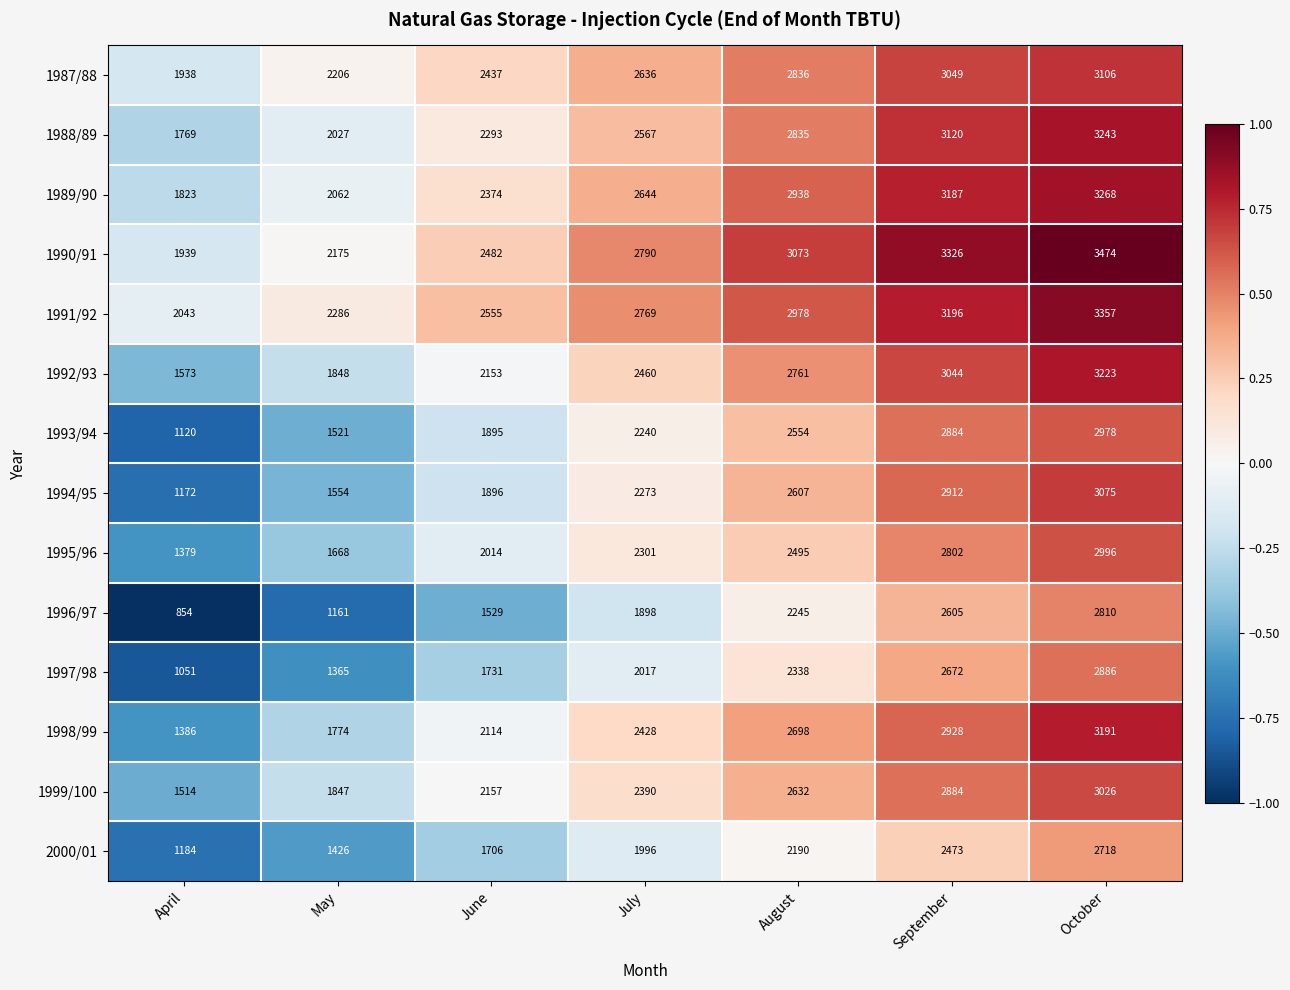

What is the sum of all 1994/95 values?

15489